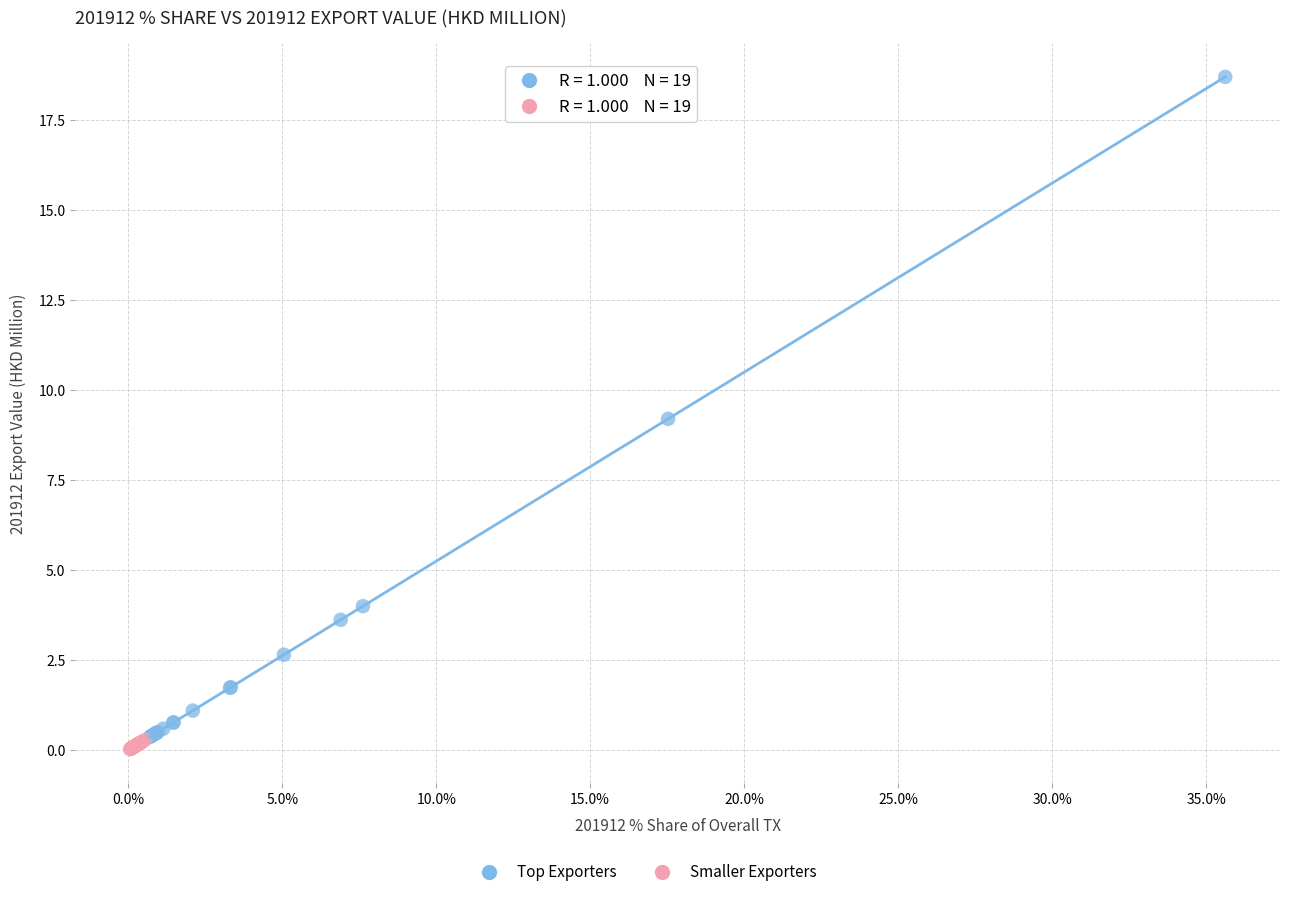

Which series has the largest Y range (max minus min)?

Top Exporters